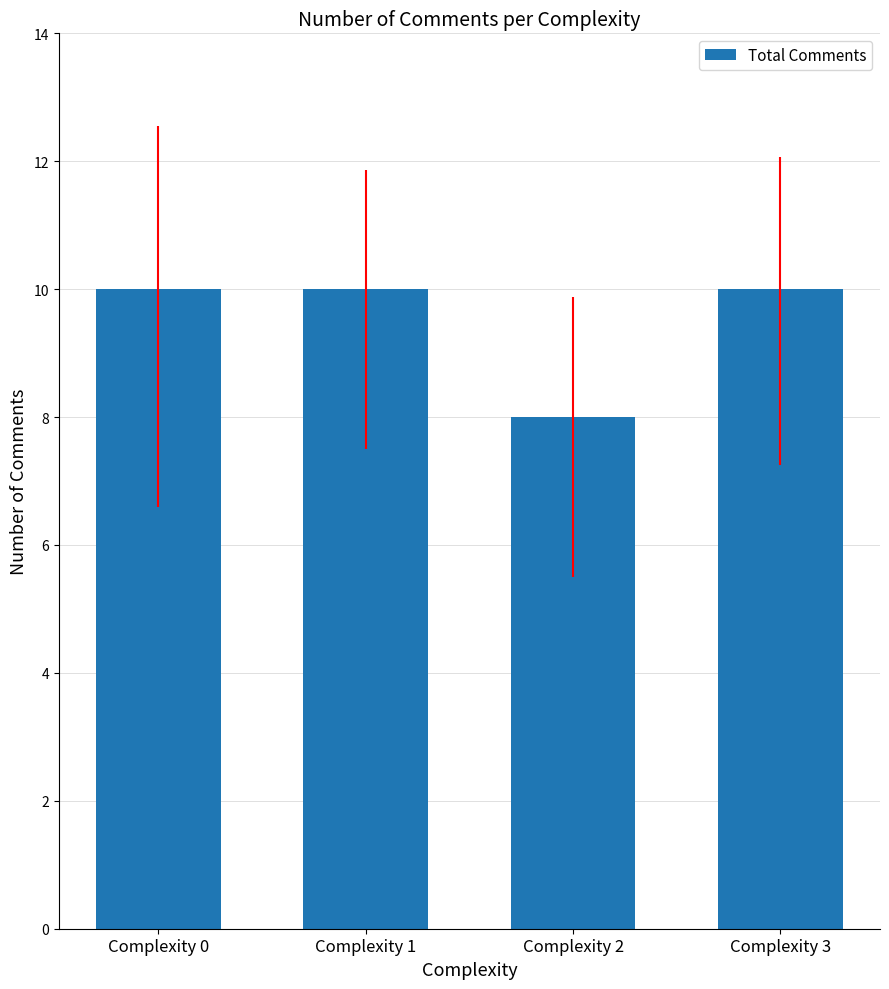

Read the value at Complexity 1.

10